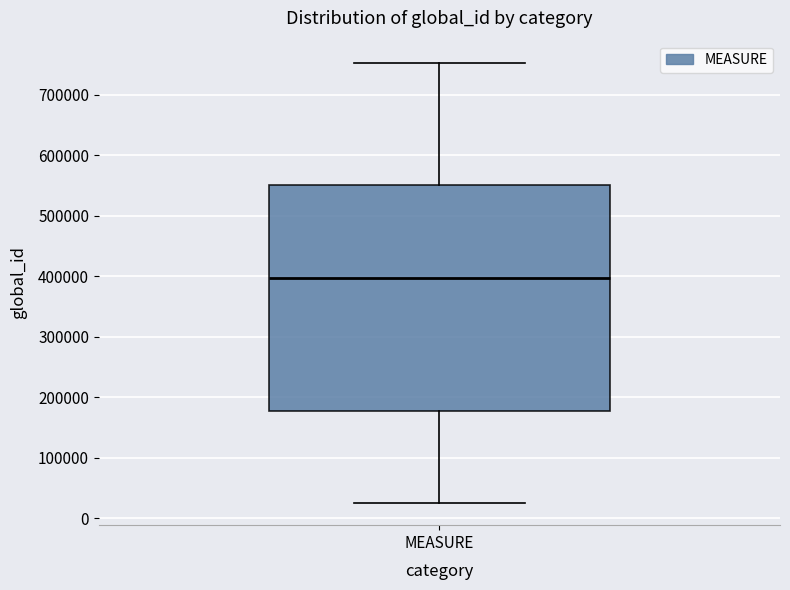

Transcribe this box plot: give where the median line is, the range the box spans, and where the two whiskers end, as read against the y-axis. The values are not printed on the chart, so give them approximately, as read against the axis.

median 400000, box 180000 to 550000, whiskers 30000 to 750000